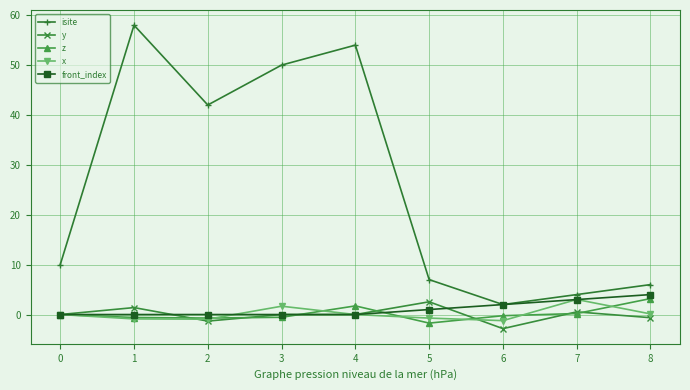

At which category does y reach its first local peak?

1